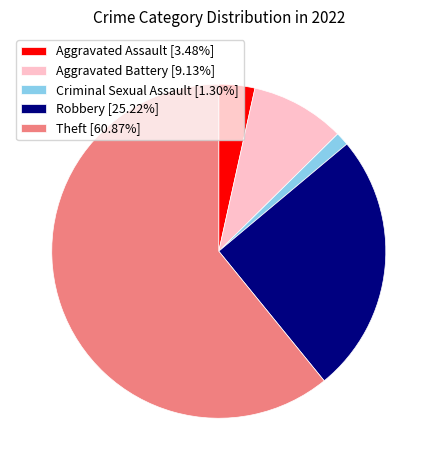

Is there any slice that represents more than half of the pie?

Yes